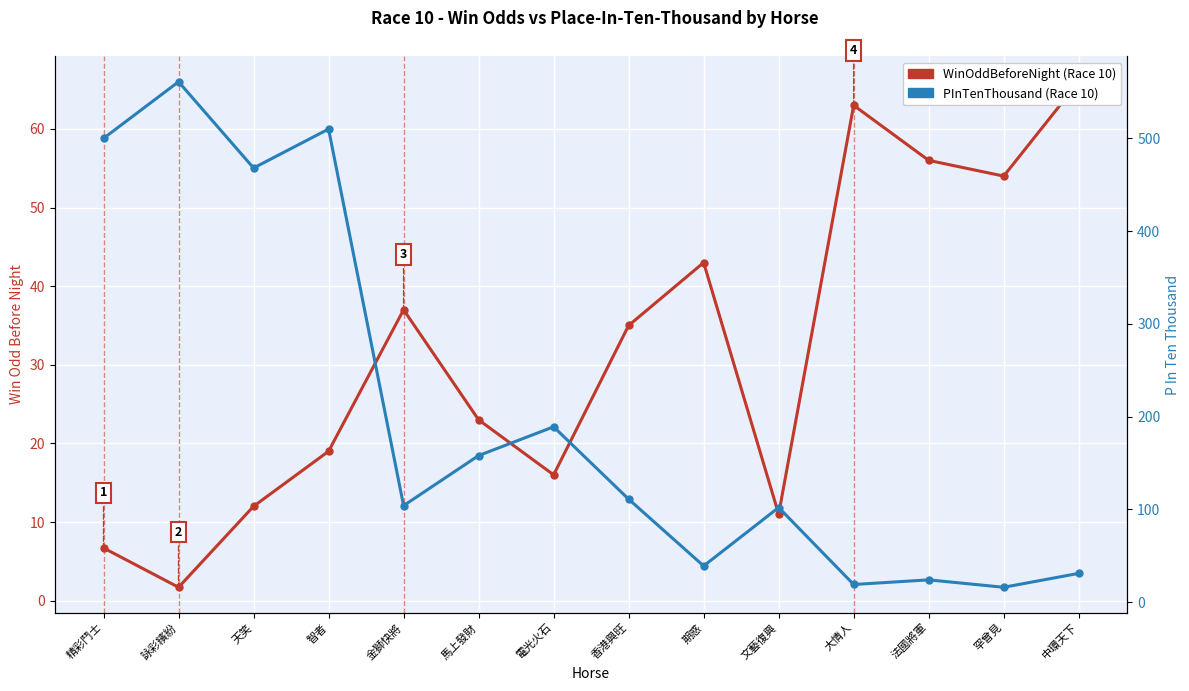

How many values in the WinOddBeforeNight series are below 35?

7